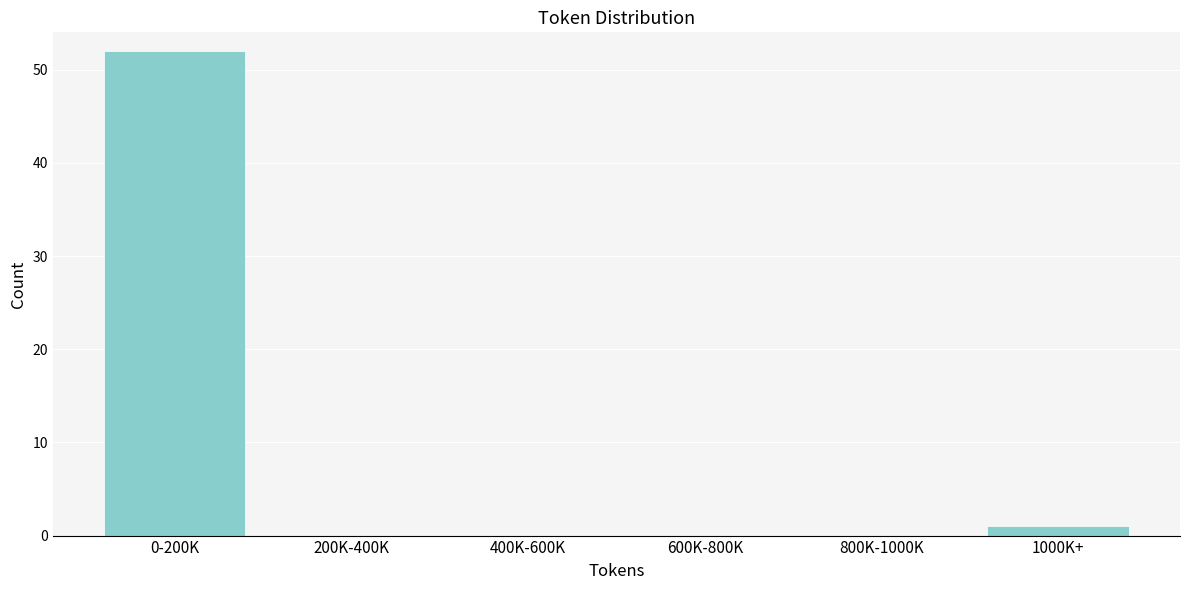

Reading left to right, extract all data points from this chart.

0-200K=52	200K-400K=0	400K-600K=0	600K-800K=0	800K-1000K=0	1000K+=1